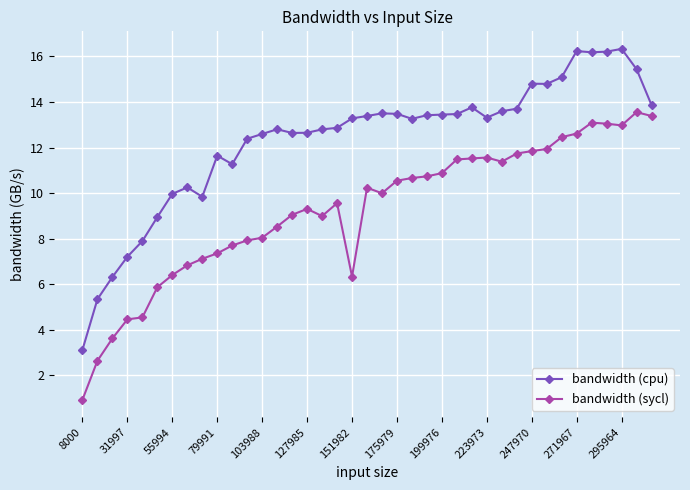

What is the highest value of the bandwidth (cpu) series?

16.3